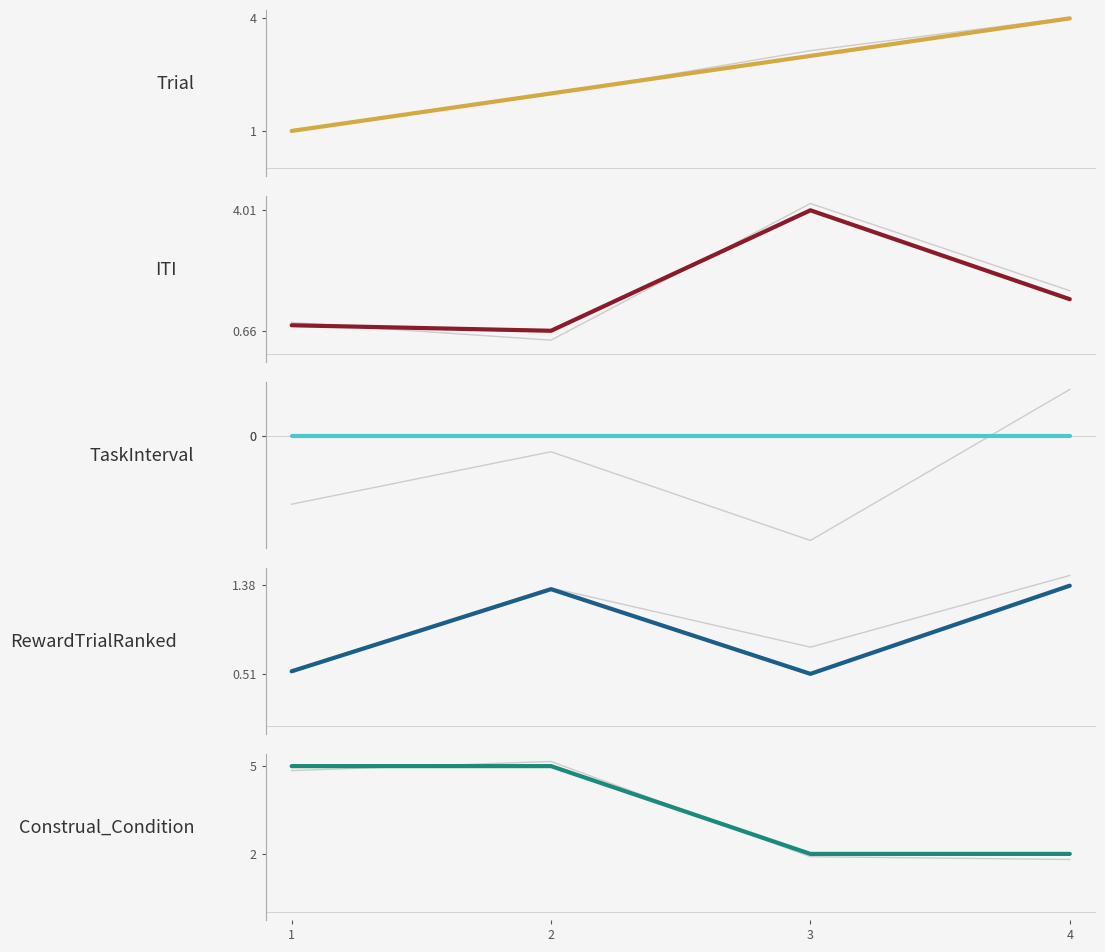

Where is the first local minimum for RewardTrialRanked?

3